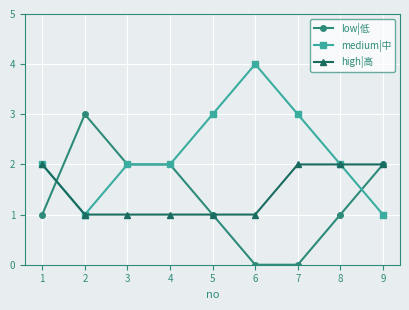

How many series are shown in this chart?

3